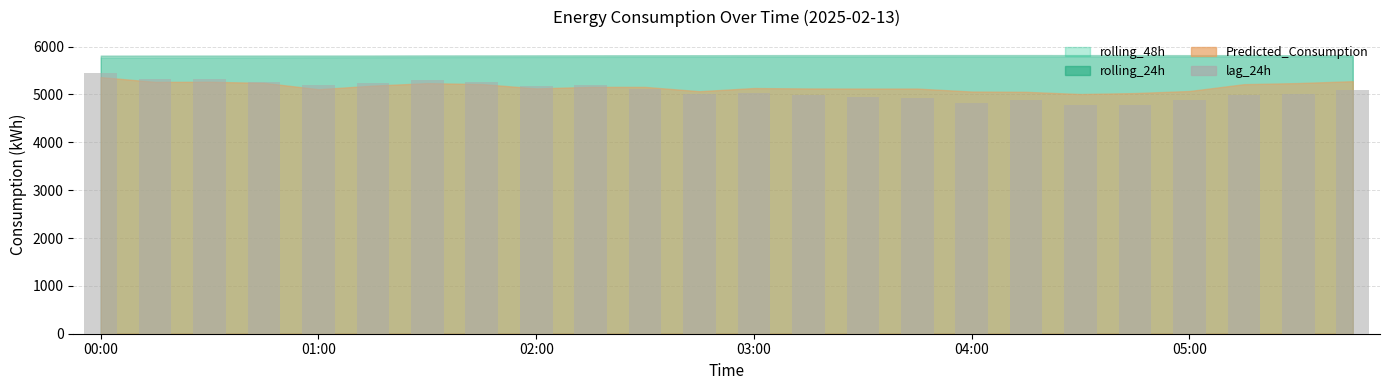

What is the maximum value shown in the chart?

5441